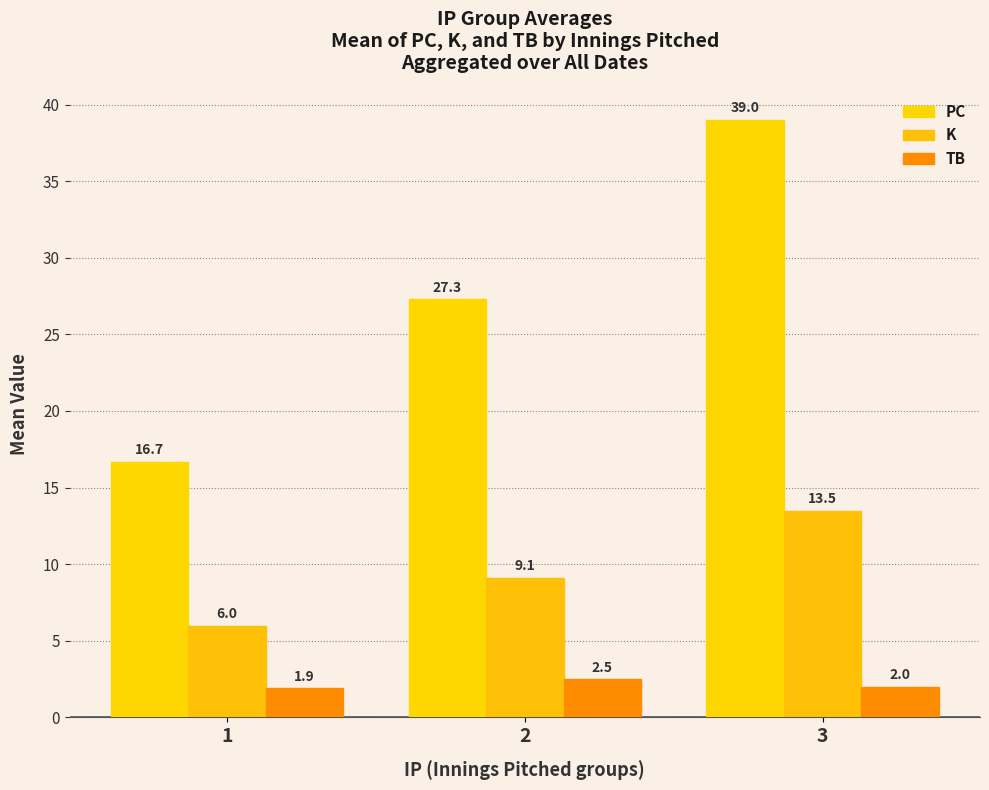

The K series shows 6.0 at 1. True or false?

True